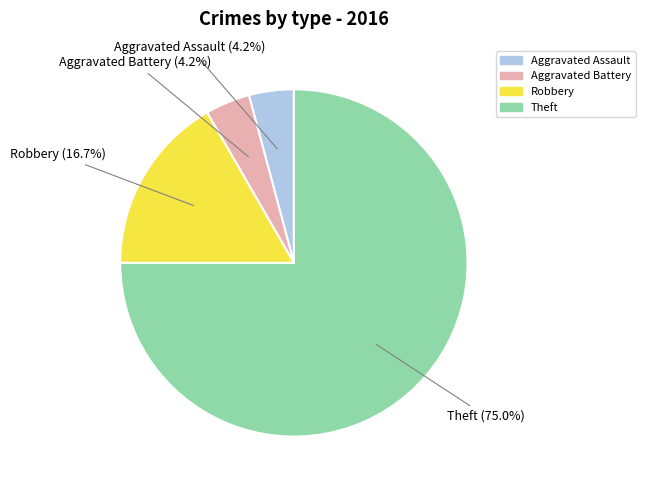

Does any single category account for the majority?

Yes